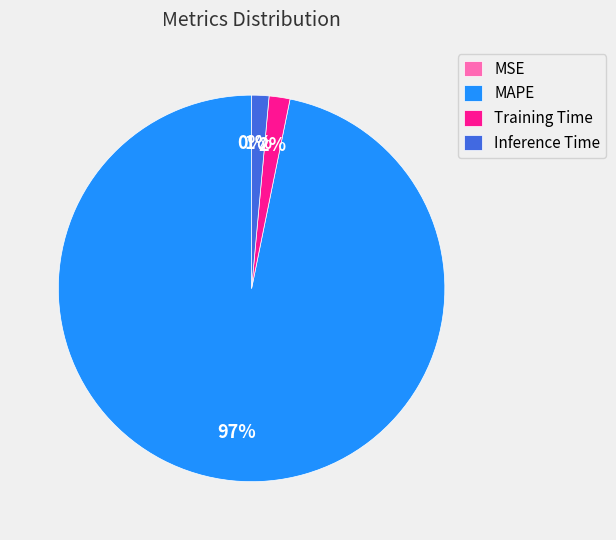

The Training Time slice represents 2% of the pie. True or false?

True